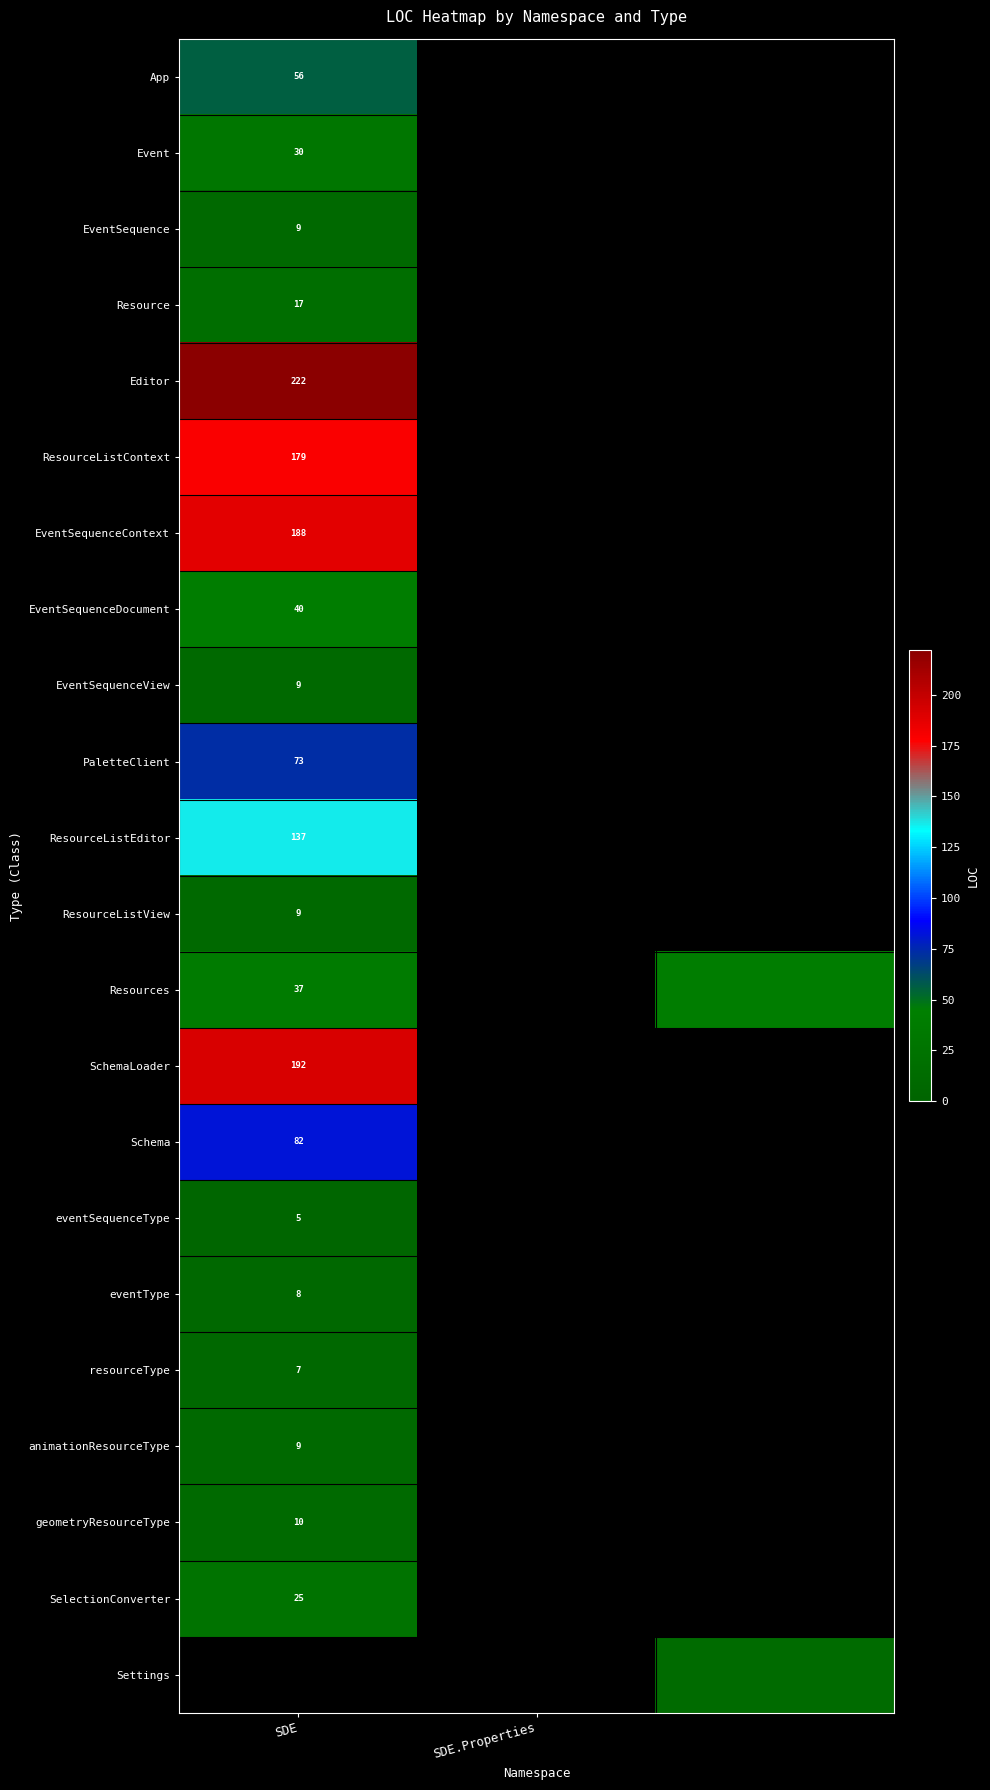

At how many categories does at least one series exceed 123?

1